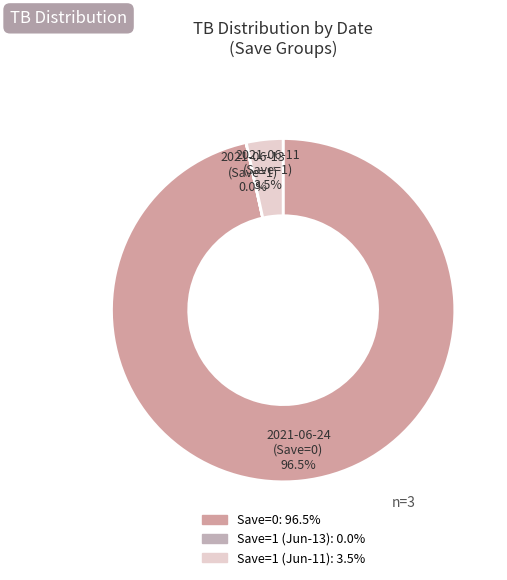

Which category has the biggest portion of the pie?

2021-06-24 (Save=0)